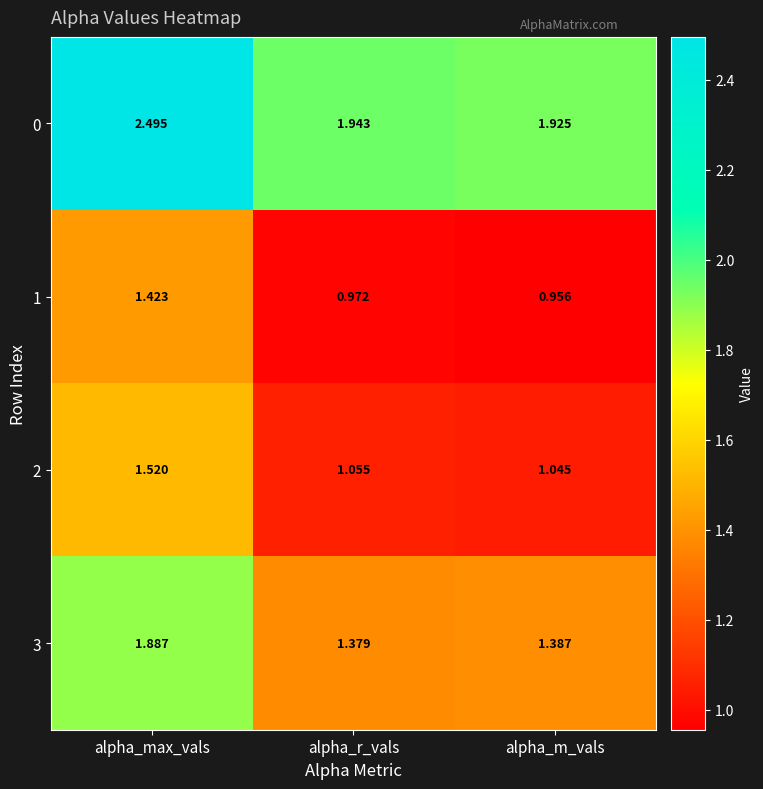

What is the maximum value shown in the chart?

2.5